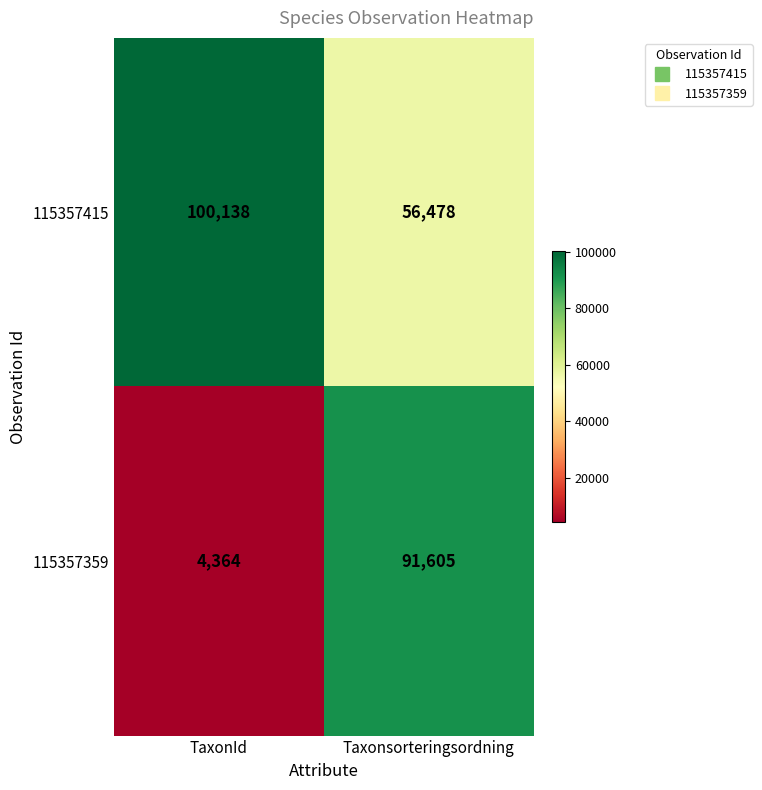

What is the minimum value shown in the chart?

4364